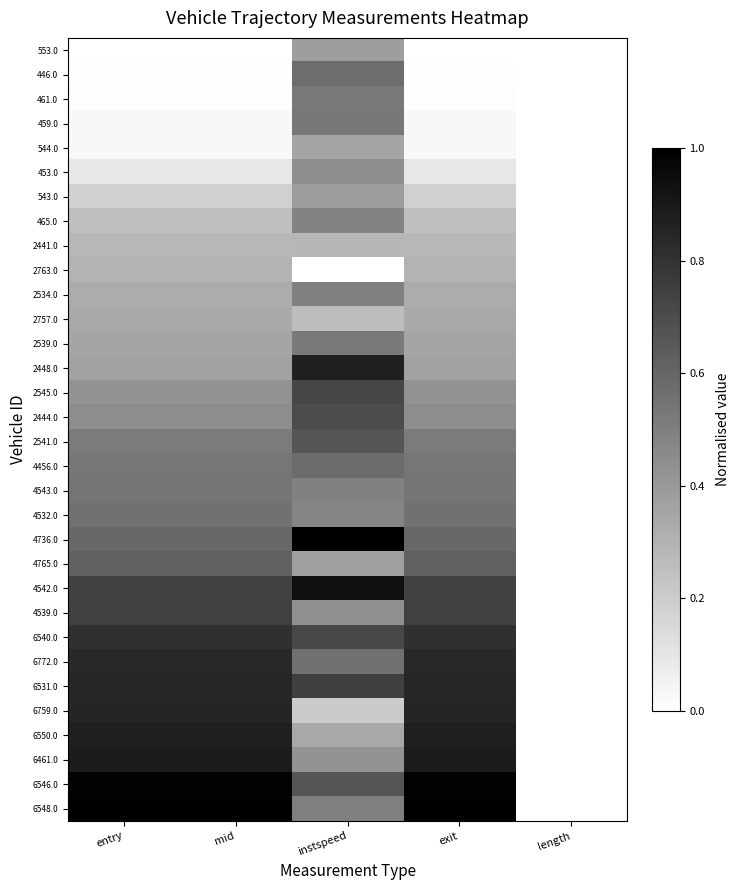

Reading left to right, what are all the values shown in this chart?

553.0: entry=0.0	mid=0.0	instspeed=0.4	exit=0.0	length=0.0
446.0: entry=0.0	mid=0.0	instspeed=0.6	exit=0.0	length=0.0
461.0: entry=0.0	mid=0.0	instspeed=0.5	exit=0.0	length=0.0
459.0: entry=0.0	mid=0.0	instspeed=0.5	exit=0.0	length=0.0
544.0: entry=0.0	mid=0.0	instspeed=0.4	exit=0.0	length=0.0
453.0: entry=0.1	mid=0.1	instspeed=0.4	exit=0.1	length=0.0
543.0: entry=0.2	mid=0.2	instspeed=0.4	exit=0.2	length=0.0
465.0: entry=0.3	mid=0.3	instspeed=0.5	exit=0.3	length=0.0
2441.0: entry=0.3	mid=0.3	instspeed=0.3	exit=0.3	length=0.0
2763.0: entry=0.3	mid=0.3	instspeed=0.0	exit=0.3	length=0.0
2534.0: entry=0.3	mid=0.3	instspeed=0.5	exit=0.3	length=0.0
2757.0: entry=0.3	mid=0.3	instspeed=0.3	exit=0.3	length=0.0
2539.0: entry=0.4	mid=0.4	instspeed=0.5	exit=0.4	length=0.0
2448.0: entry=0.4	mid=0.4	instspeed=0.9	exit=0.4	length=0.0
2545.0: entry=0.4	mid=0.4	instspeed=0.7	exit=0.4	length=0.0
2444.0: entry=0.4	mid=0.4	instspeed=0.7	exit=0.4	length=0.0
2541.0: entry=0.5	mid=0.5	instspeed=0.7	exit=0.5	length=0.0
4456.0: entry=0.5	mid=0.5	instspeed=0.6	exit=0.5	length=0.0
4543.0: entry=0.5	mid=0.5	instspeed=0.5	exit=0.5	length=0.0
4532.0: entry=0.6	mid=0.6	instspeed=0.5	exit=0.6	length=0.0
4736.0: entry=0.6	mid=0.6	instspeed=1.0	exit=0.6	length=0.0
4765.0: entry=0.6	mid=0.6	instspeed=0.4	exit=0.6	length=0.0
4542.0: entry=0.7	mid=0.7	instspeed=0.9	exit=0.7	length=0.0
4539.0: entry=0.7	mid=0.7	instspeed=0.4	exit=0.7	length=0.0
6540.0: entry=0.8	mid=0.8	instspeed=0.7	exit=0.8	length=0.0
6772.0: entry=0.8	mid=0.8	instspeed=0.6	exit=0.8	length=0.0
6531.0: entry=0.8	mid=0.8	instspeed=0.8	exit=0.8	length=0.0
6759.0: entry=0.9	mid=0.9	instspeed=0.2	exit=0.9	length=0.0
6550.0: entry=0.9	mid=0.9	instspeed=0.3	exit=0.9	length=0.0
6461.0: entry=0.9	mid=0.9	instspeed=0.4	exit=0.9	length=0.0
6546.0: entry=1.0	mid=1.0	instspeed=0.7	exit=1.0	length=0.0
6548.0: entry=1.0	mid=1.0	instspeed=0.5	exit=1.0	length=0.0